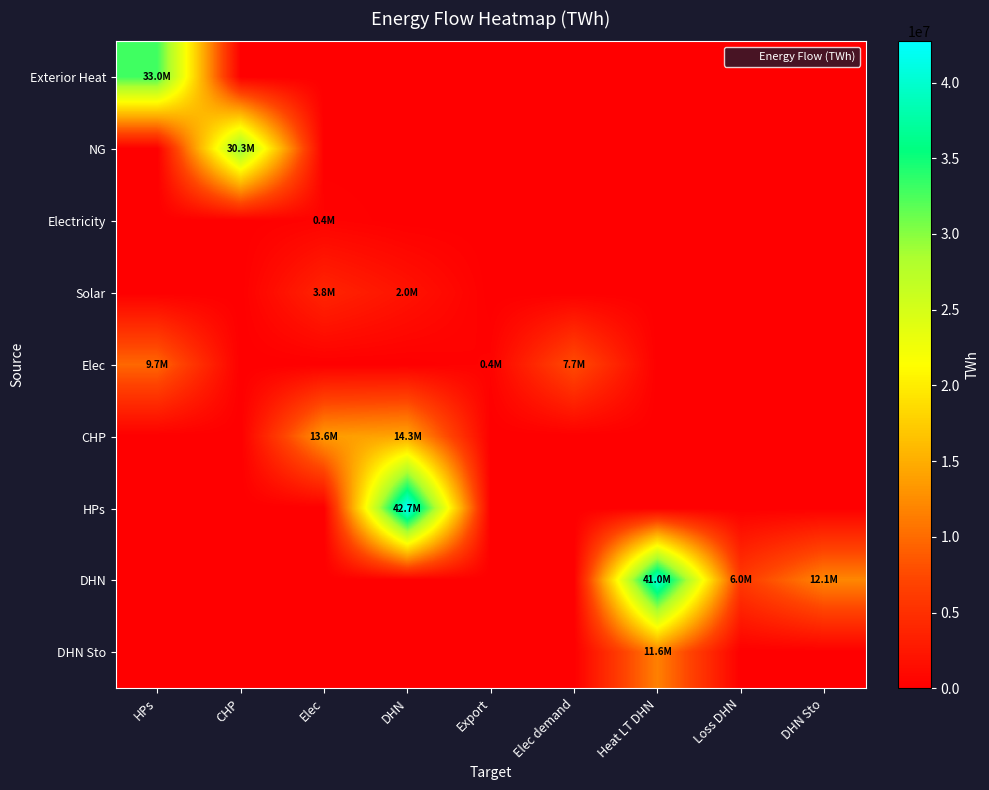

At how many categories does at least one series exceed 40308663?

2